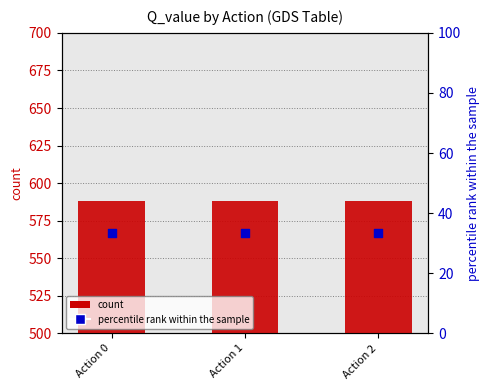

At how many categories does at least one series exceed 456?

3